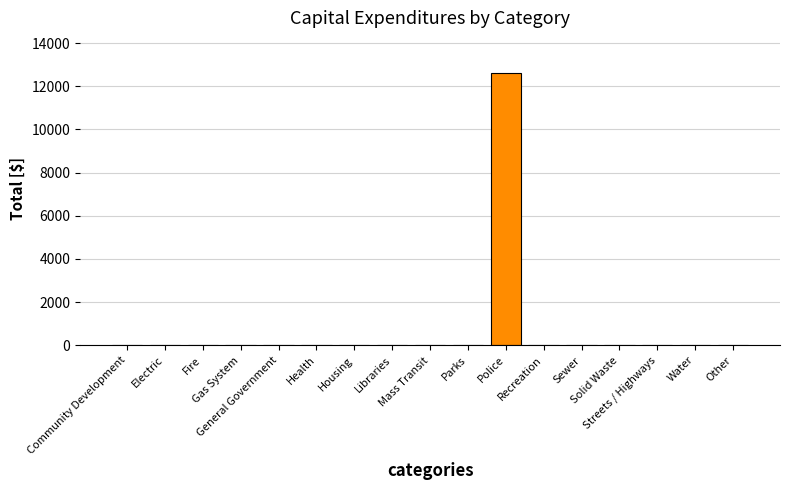

What is the maximum value shown in the chart?

12604